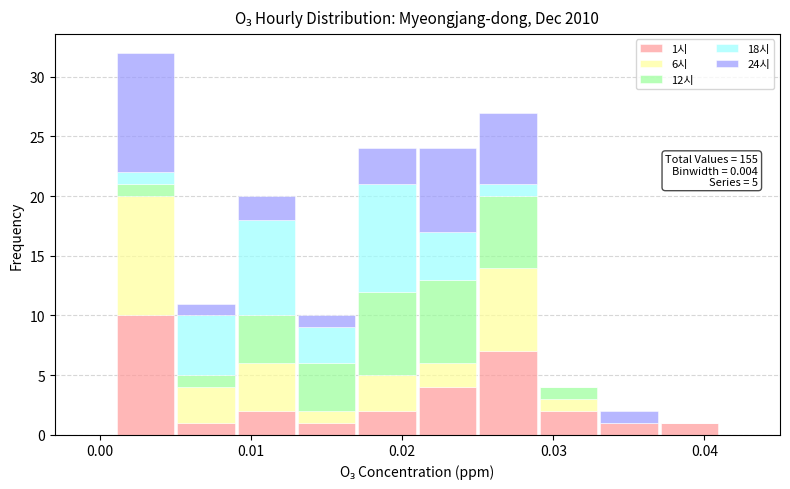

Which range on the x-axis has the tallest stacked bar (by total height)?

0.001 to 0.005